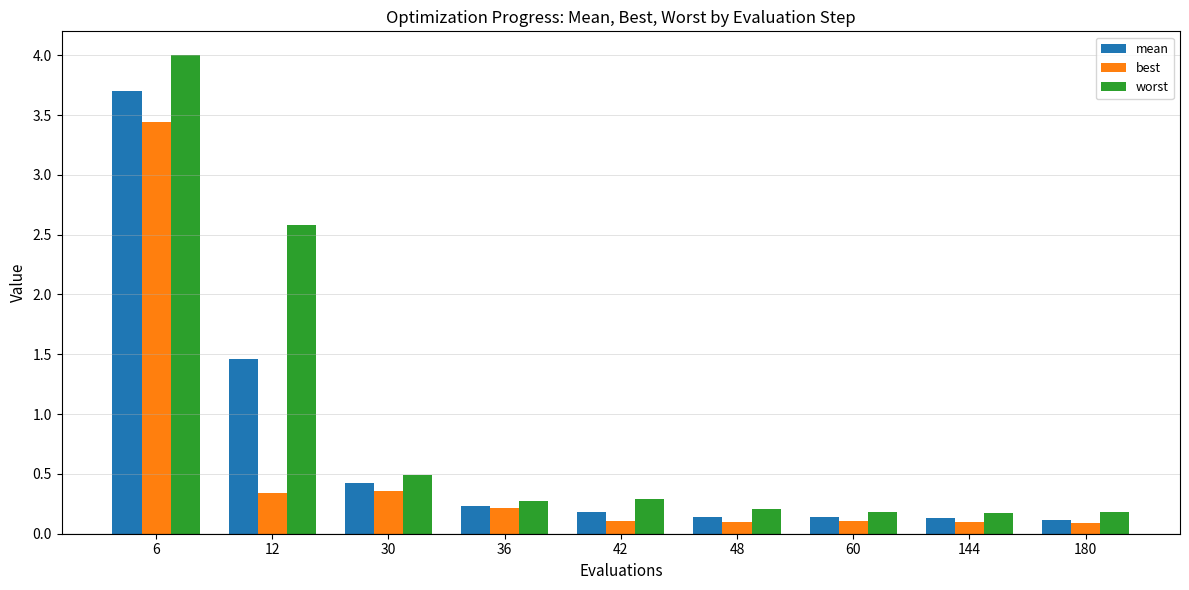

Is it true that mean equals 1.5 at 12?

True